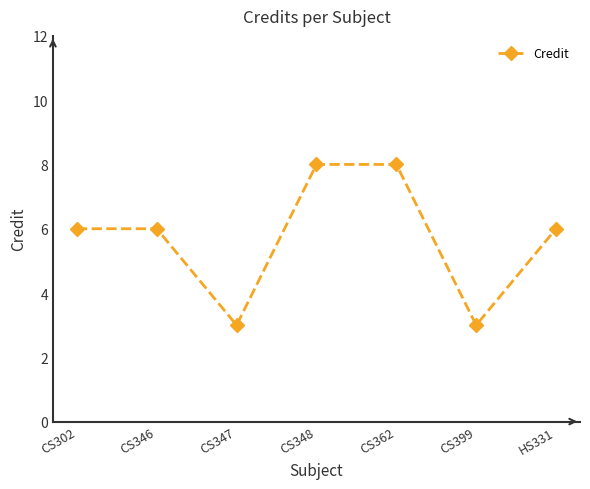

What is the smallest value displayed?

3